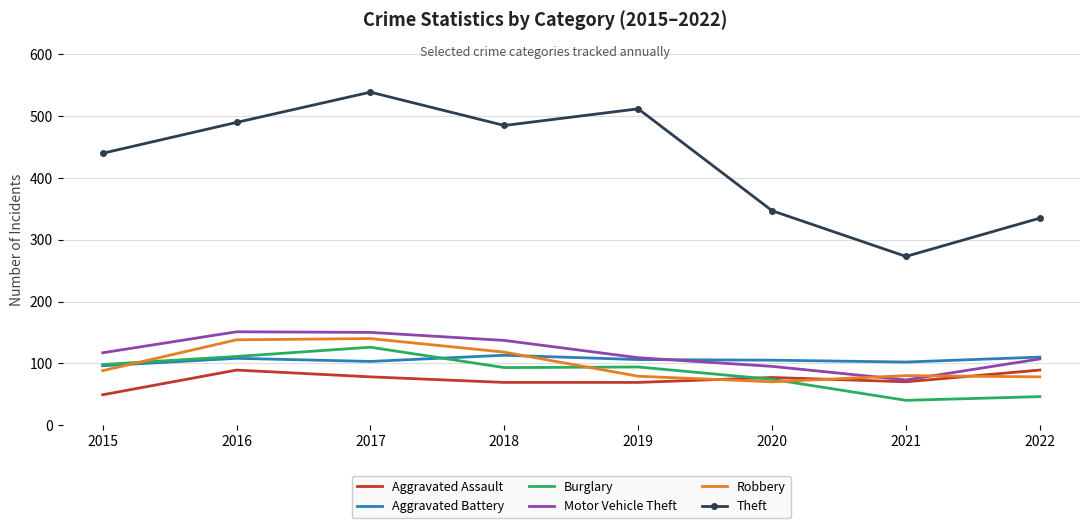

Is the value of Motor Vehicle Theft at 2022 greater than the value of Theft at 2016?

No